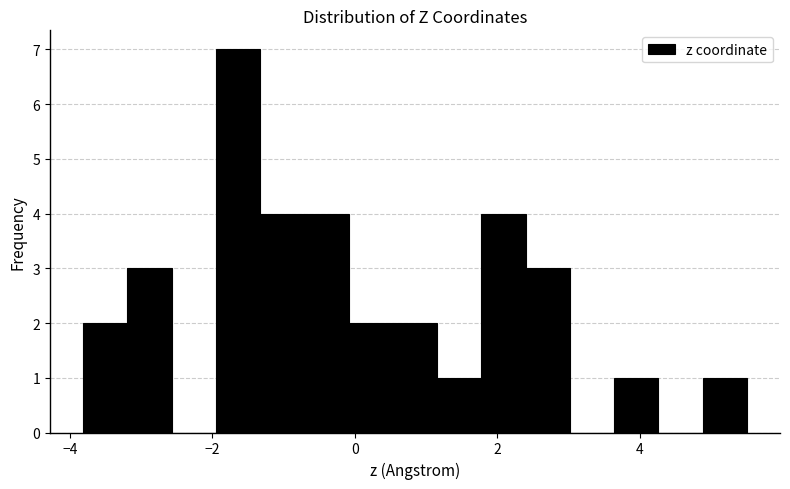

Around what value on the x-axis is the tallest bar? Give the approximate position of its centre, as read against the axis.

-1.6